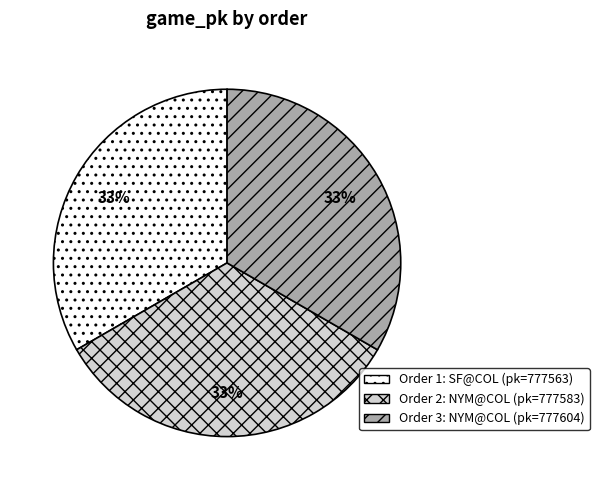

To the nearest percent, what is the average slice percentage?

33%